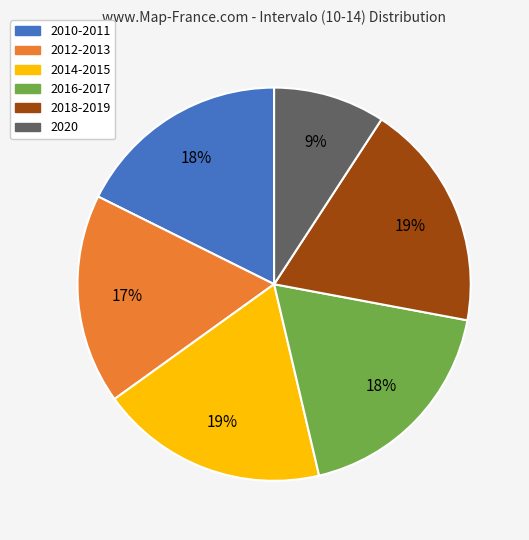

Which slice is the smallest?

2020